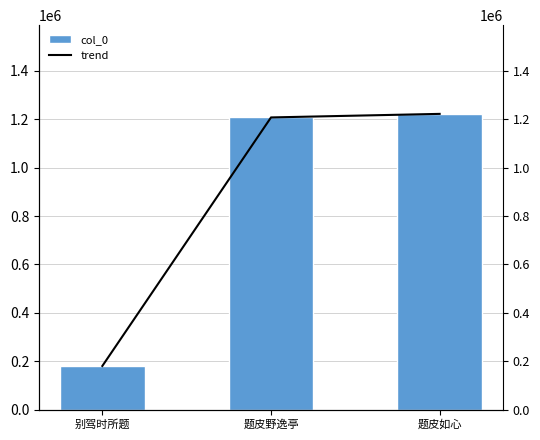

True or false: trend has a value of 1222569 at 题皮如心.

True